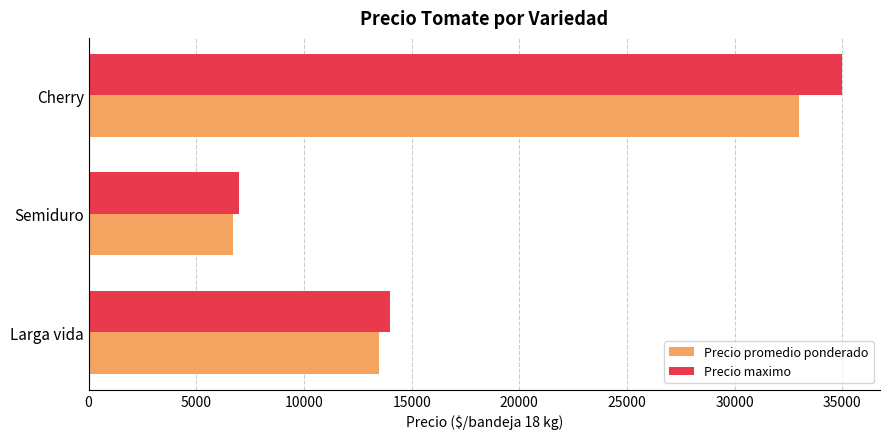

Which series has the largest range (max minus min)?

Precio maximo